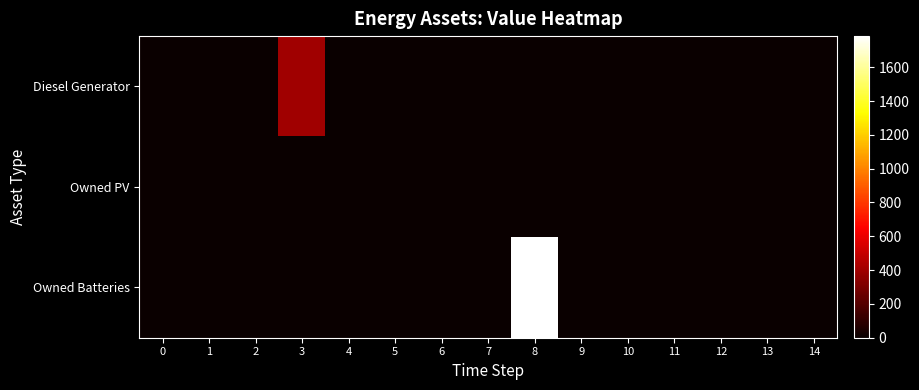

List the series in order of their peak value, lowest first.

Owned PV, Diesel Generator, Owned Batteries